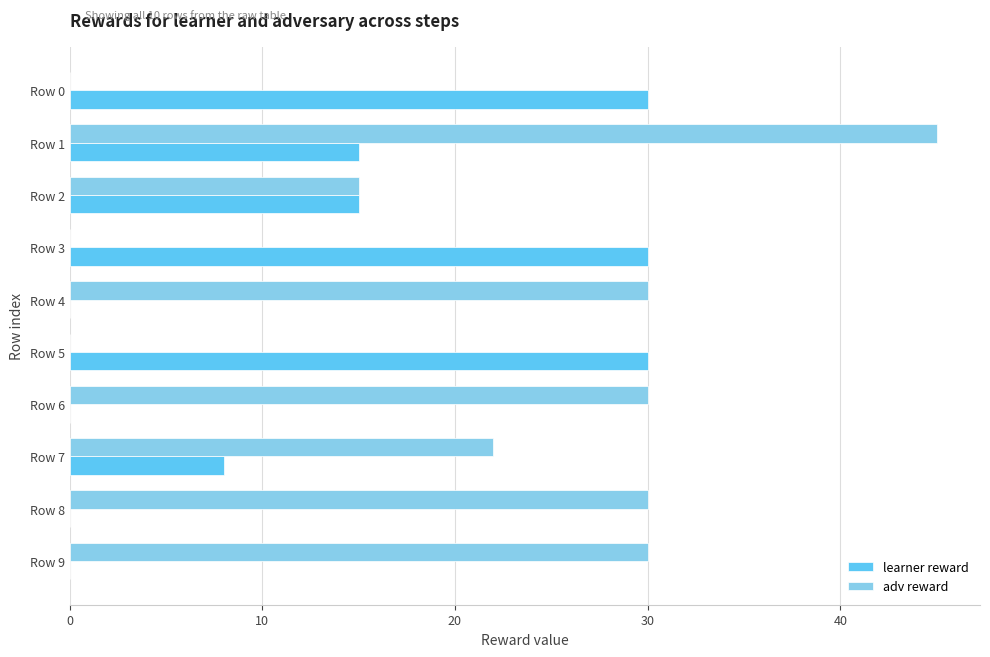

What is the highest value of the adv reward series?

45